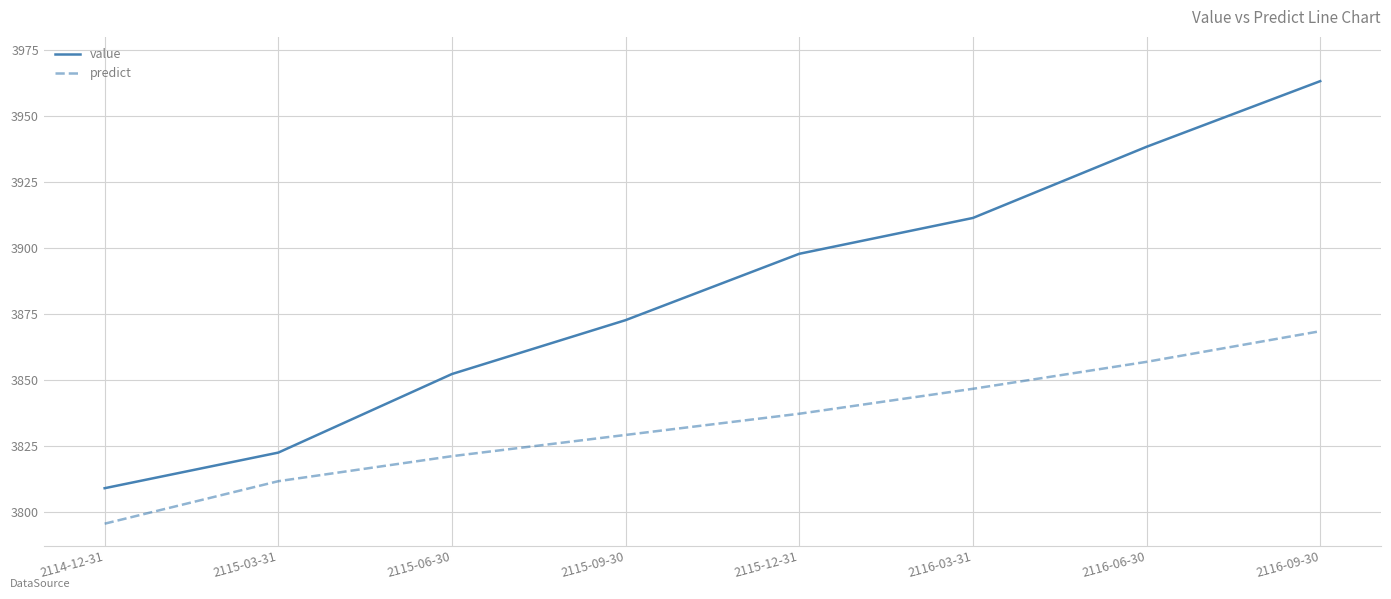

Which series has the largest total across all categories?

value